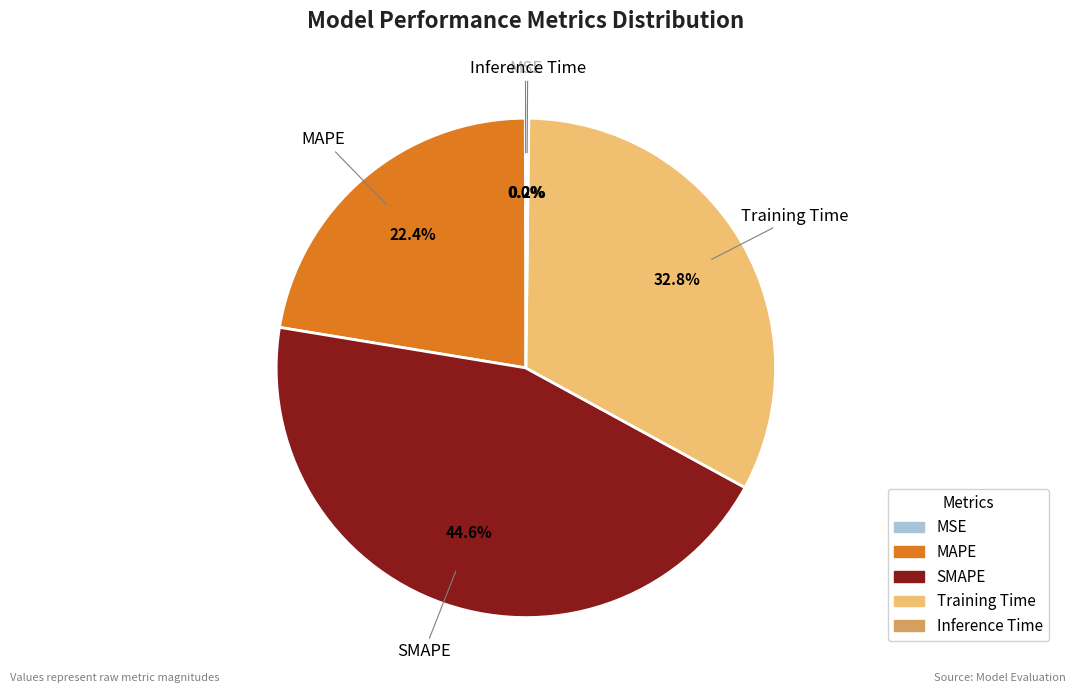

Is there any slice that represents more than half of the pie?

No